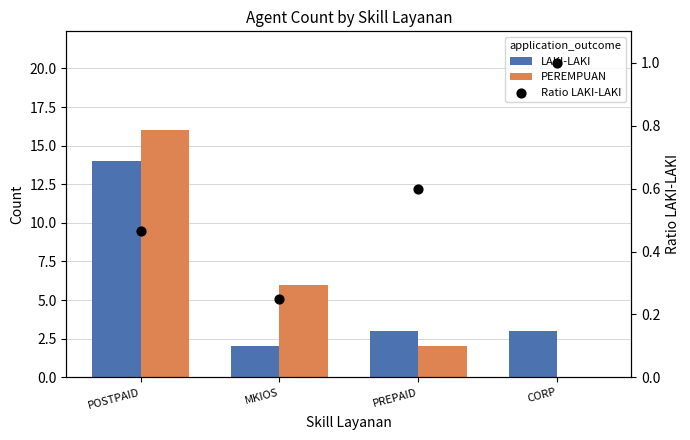

Which series contains the highest Y value?

PEREMPUAN